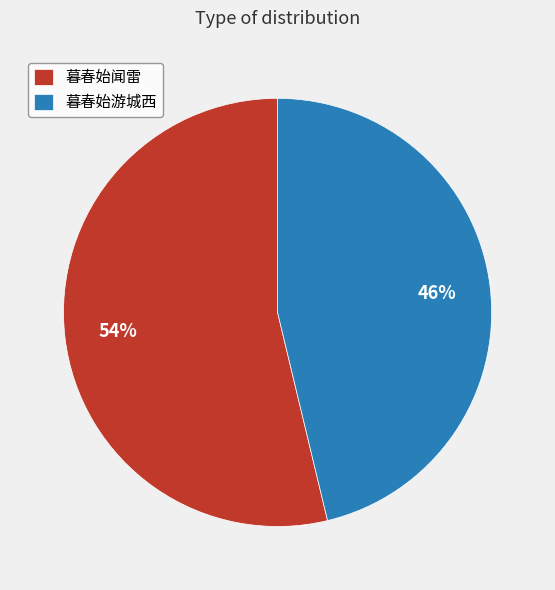

Do 暮春始闻雷 and 暮春始游城西 together represent more than half of the pie?

Yes